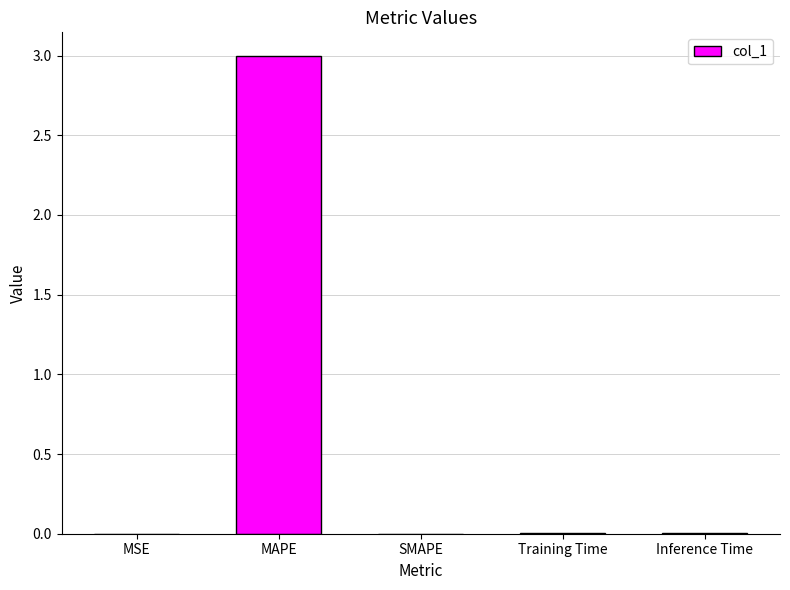

At which category does the chart reach its peak across all series?

MAPE